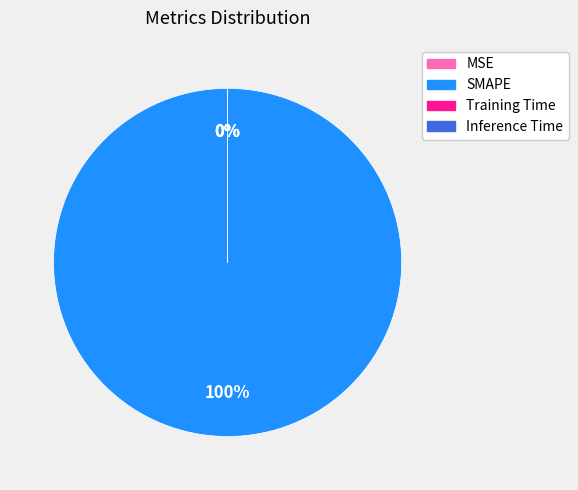

Which category accounts for the majority?

SMAPE